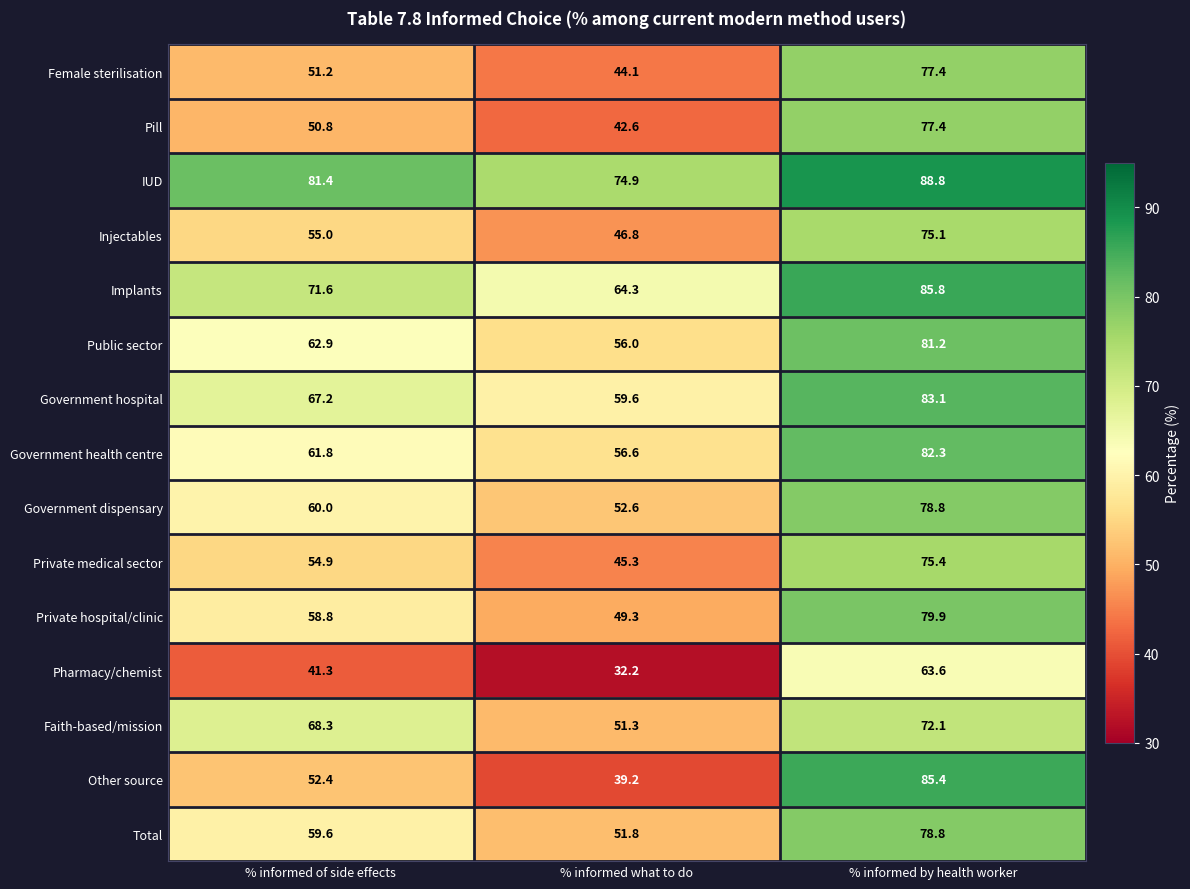

Which series has the widest spread of values?

Other source